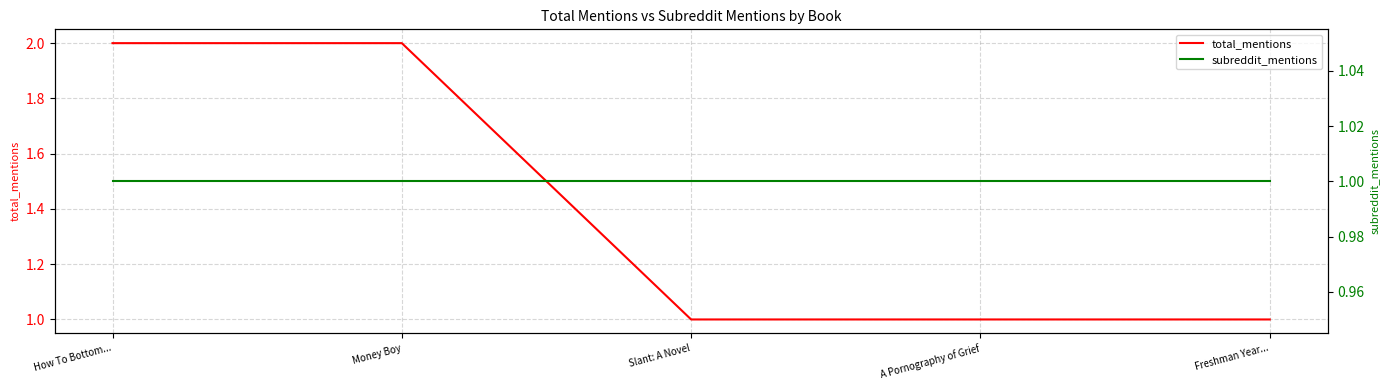

At which label is total_mentions closest to 1?

Slant: A Novel